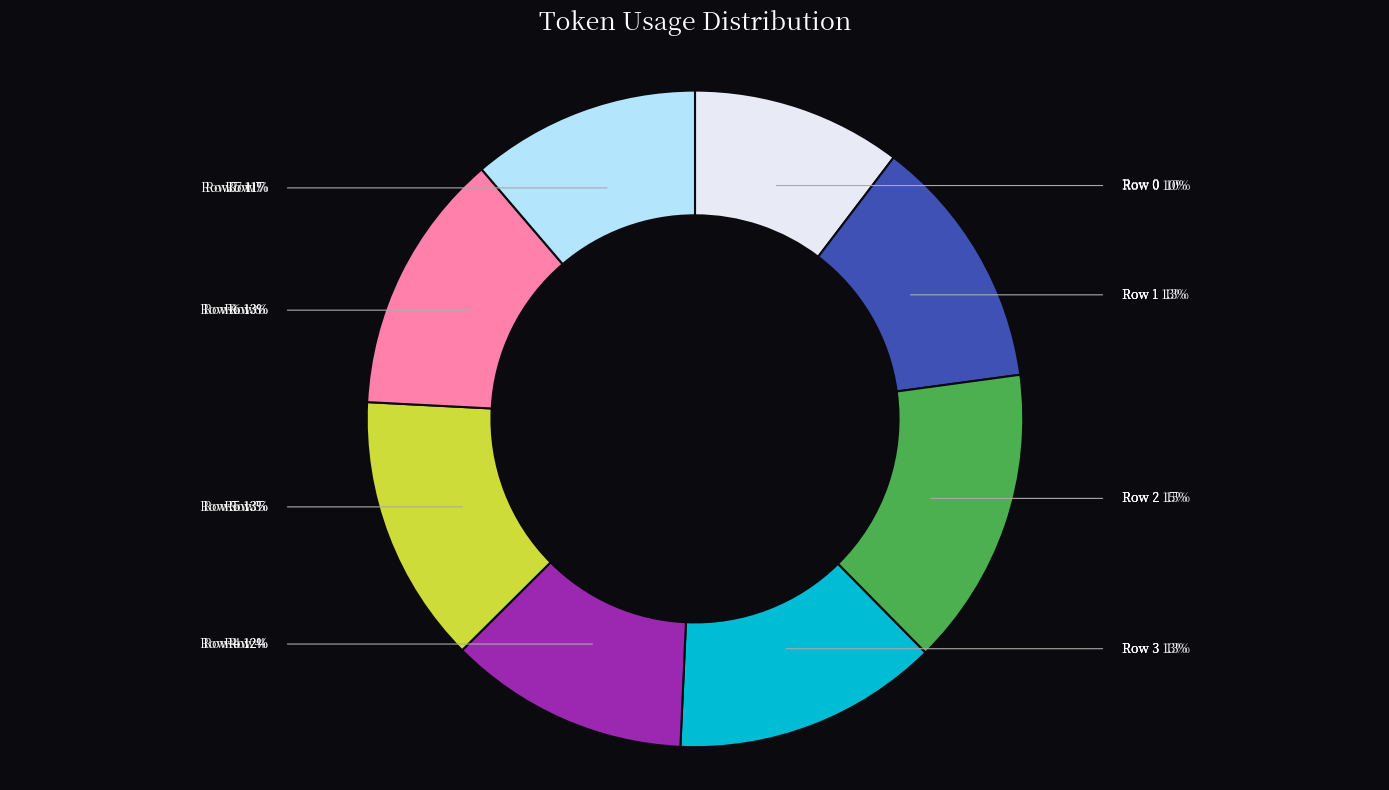

Does Row 4 account for over 50% of the chart?

No